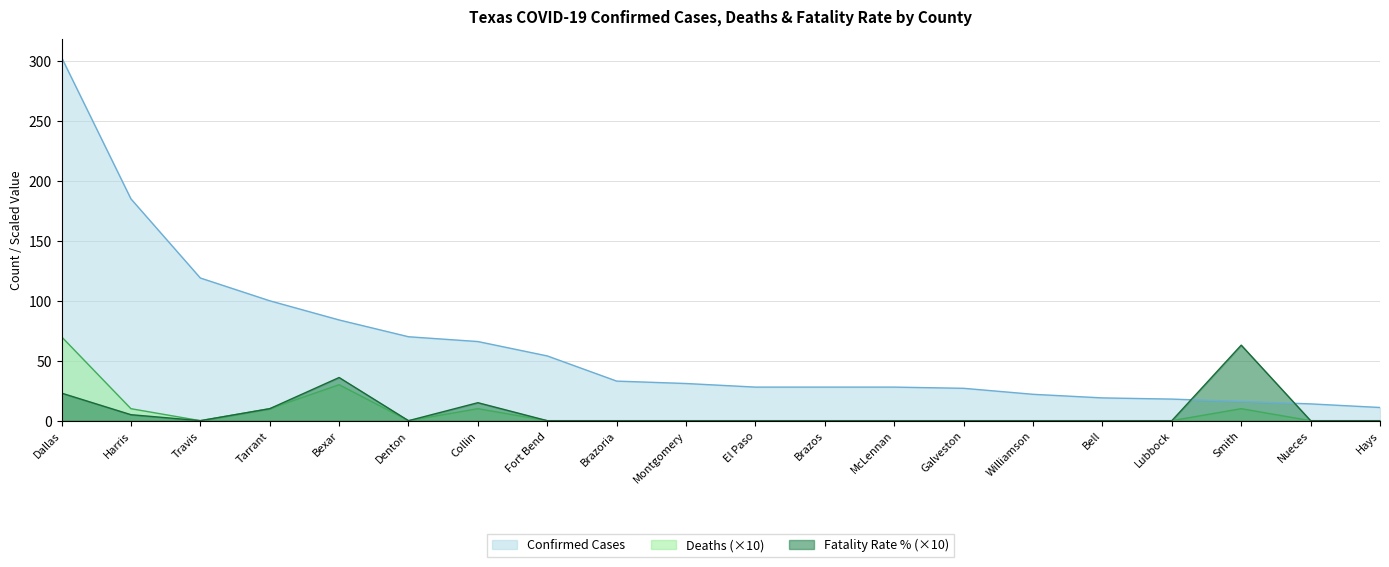

At which category is the sum across all series the highest?

Dallas